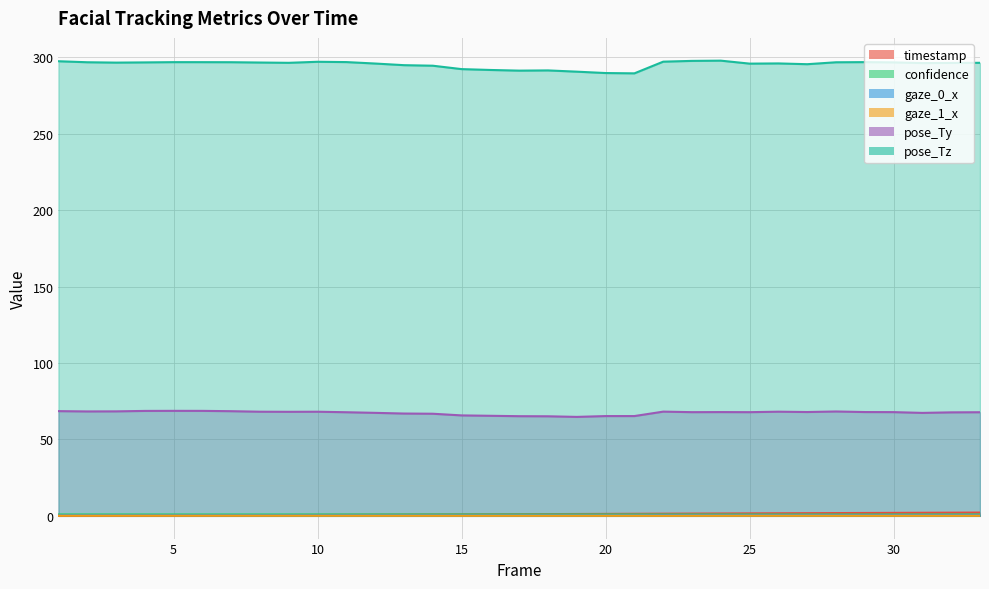

Reading left to right, transcribe all the data shown in this chart.

timestamp: 0.0	0.1	0.1	0.2	0.3	0.3	0.4	0.5	0.5	0.6	0.7	0.7	0.8	0.9	0.9	1.0	1.1	1.1	1.2	1.3	1.3	1.4	1.5	1.5	1.6	1.7	1.7	1.8	1.9	1.9	2.0	2.1	2.1
confidence: 0.9	0.9	0.9	0.9	0.9	0.9	0.9	0.9	0.9	0.9	0.9	0.9	0.9	0.9	0.9	0.9	0.9	0.9	0.9	0.9	0.9	0.9	0.9	0.9	0.9	0.9	0.9	0.9	0.9	0.9	0.9	0.9	0.9
gaze_0_x: 0.4	0.4	0.4	0.4	0.4	0.4	0.4	0.4	0.4	0.4	0.4	0.4	0.4	0.4	0.3	0.3	0.3	0.3	0.3	0.3	0.3	0.4	0.4	0.4	0.4	0.4	0.4	0.4	0.4	0.4	0.4	0.4	0.4
gaze_1_x: 0.1	0.1	0.1	0.1	0.1	0.1	0.1	0.1	0.1	0.1	0.1	0.1	0.1	0.1	0.0	0.0	0.0	0.0	0.0	0.0	0.0	0.0	0.0	0.0	0.1	0.1	0.1	0.1	0.0	0.0	0.0	0.0	0.0
pose_Ty: 68.5	68.3	68.3	68.6	68.7	68.7	68.5	68.1	68.1	68.1	67.8	67.4	66.9	66.8	65.7	65.5	65.2	65.1	64.7	65.3	65.3	68.2	67.8	67.9	67.8	68.1	67.9	68.3	67.9	67.8	67.3	67.7	67.8
pose_Tz: 297.4	296.8	296.5	296.7	296.8	296.8	296.8	296.6	296.4	297.1	296.9	295.9	294.9	294.5	292.3	291.7	291.3	291.4	290.6	289.7	289.5	297.1	297.7	297.8	295.9	296.0	295.5	296.8	296.9	296.7	296.2	296.3	296.4